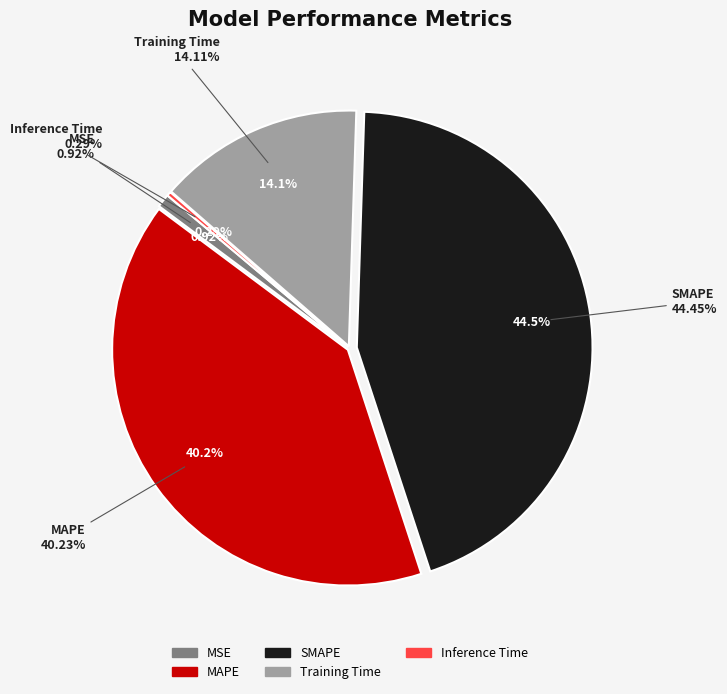

To the nearest percent, what is the difference between the MAPE and MSE slice percentages?

39%